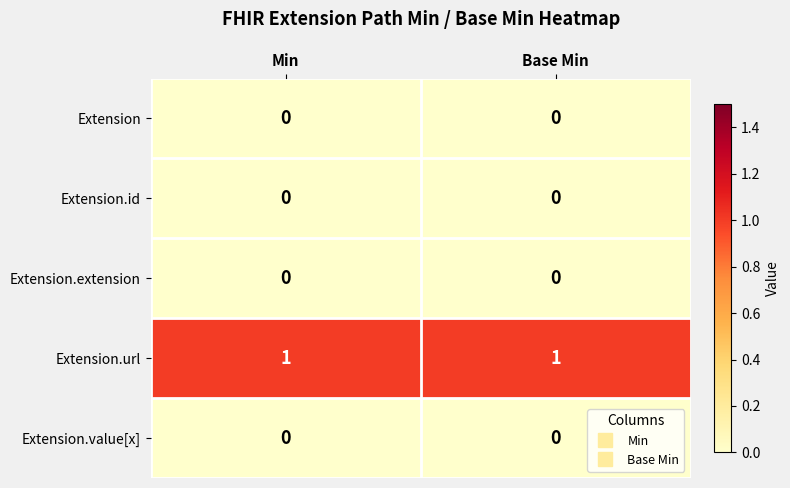

Is the value of Extension.extension at Min greater than the value of Extension.url at Base Min?

No